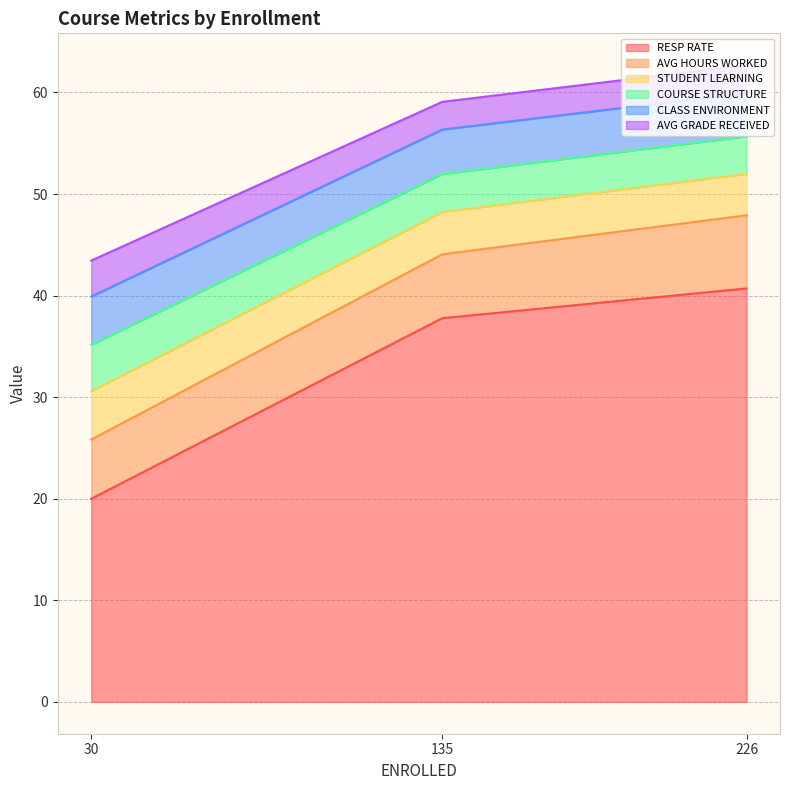

Where is AVG GRADE RECEIVED nearest to the value 3?

135